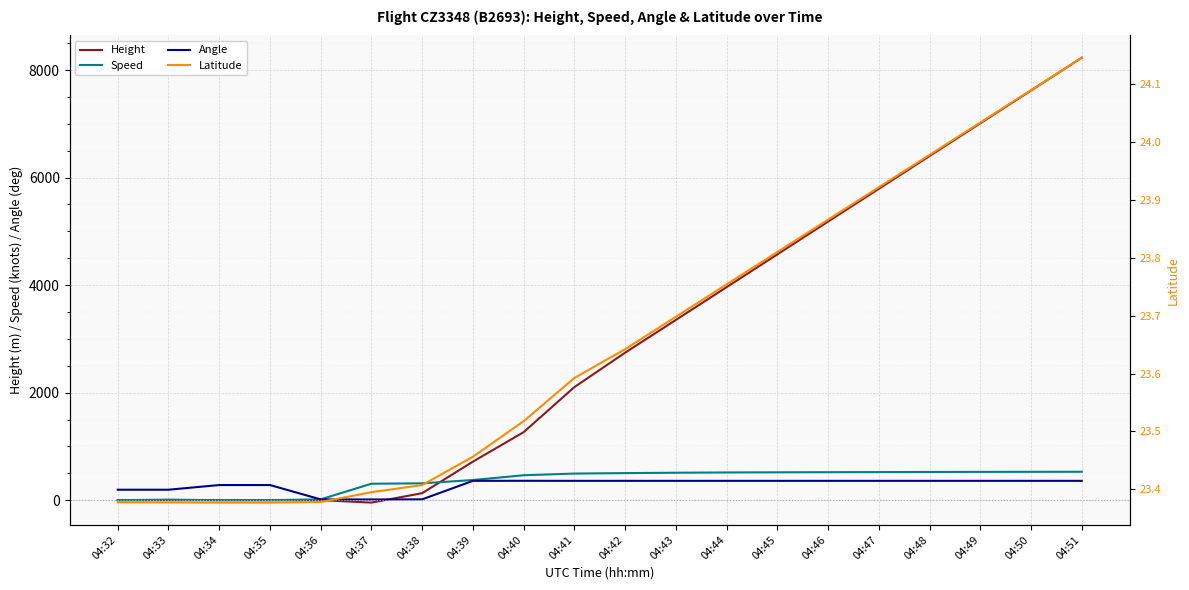

What is the difference between the second highest and minimum values in the Latitude series?

0.7